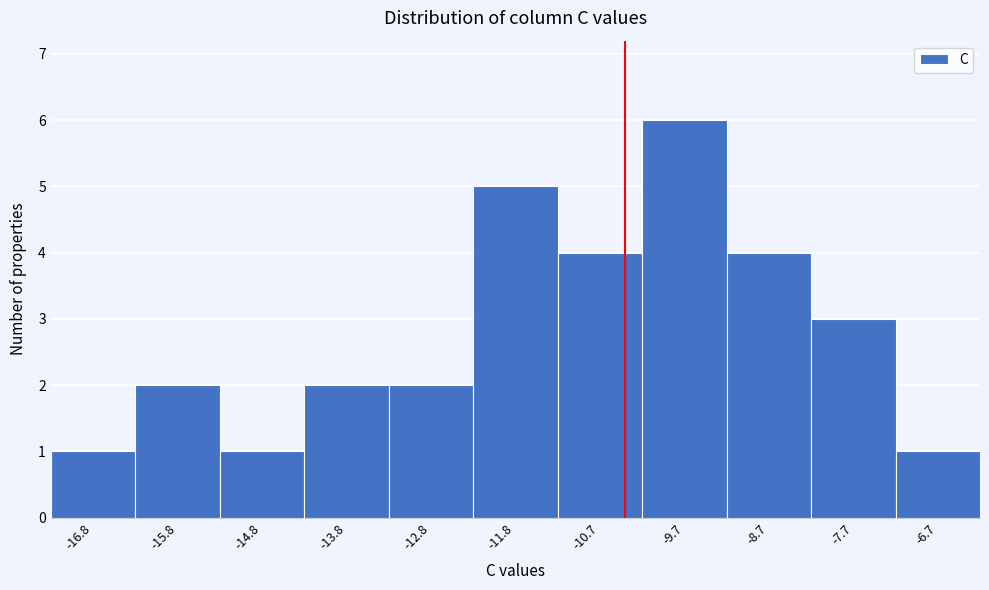

Reading left to right, extract all data points from this chart.

1	2	1	2	2	5	4	6	4	3	1